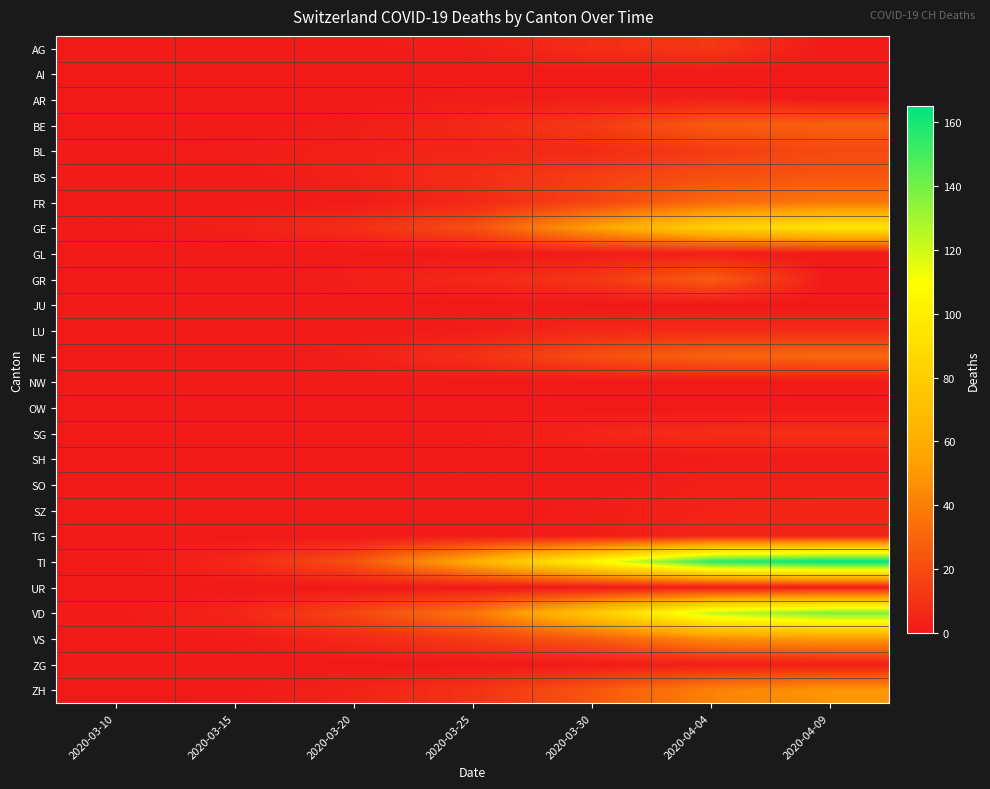

At which category is the sum across all series the highest?

2020-04-09